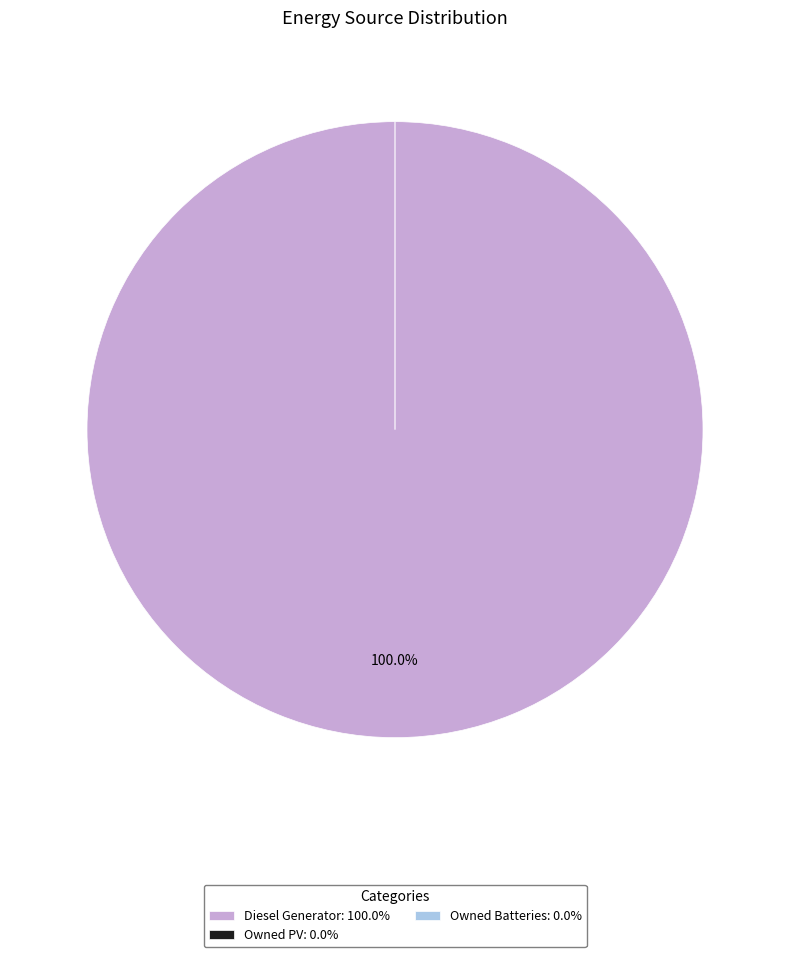

The Diesel Generator slice represents 89% of the pie. True or false?

False